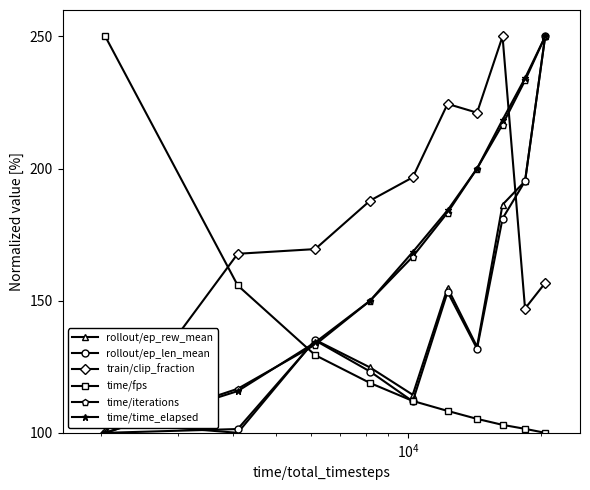

What is the difference between the second highest and second lowest values in the rollout/ep_len_mean series?

93.8